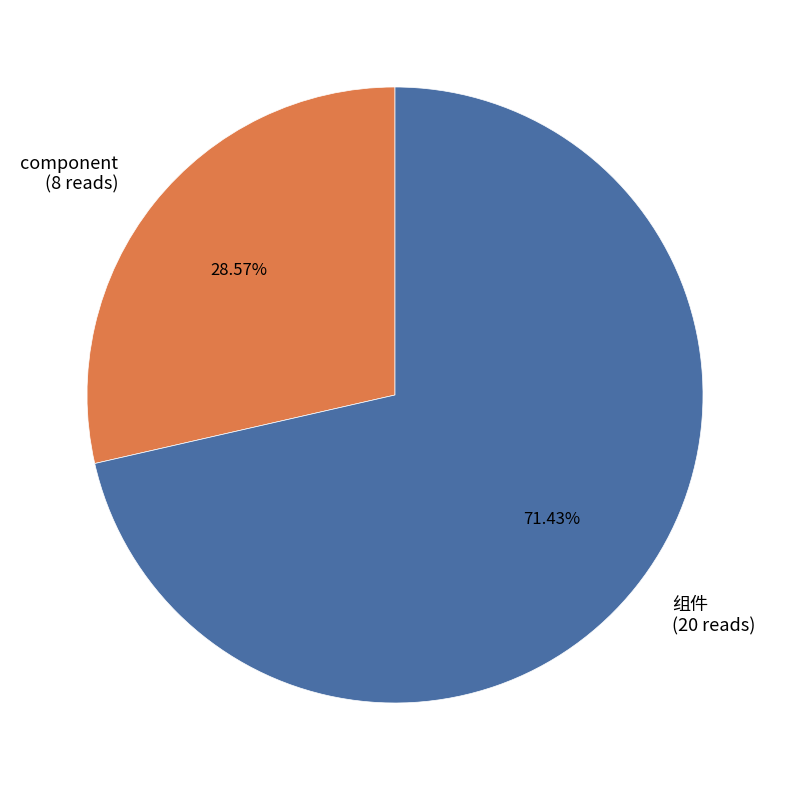

To the nearest percent, what is the difference between the largest and smallest slice percentages?

43%